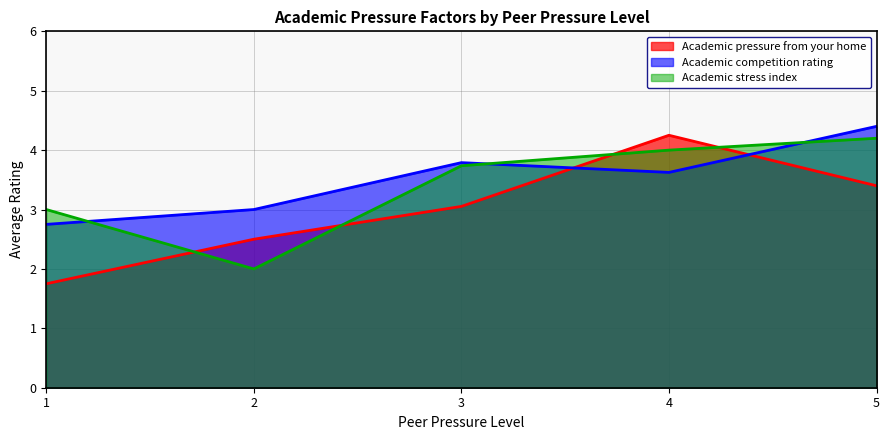

At which category does Academic competition rating reach its first local peak?

3